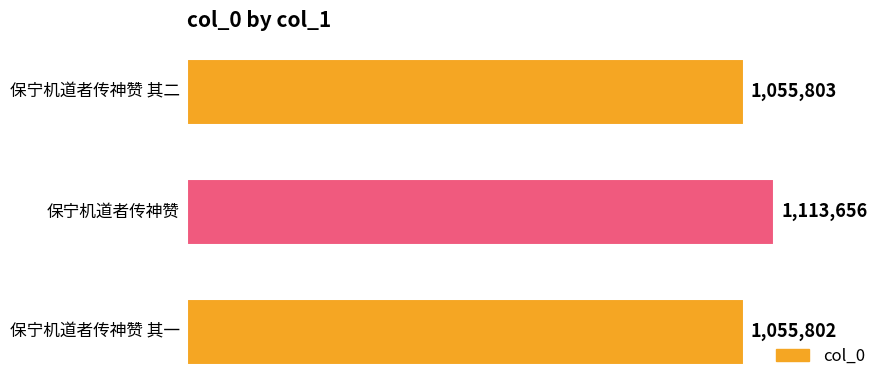

What is the greatest value displayed?

1113656